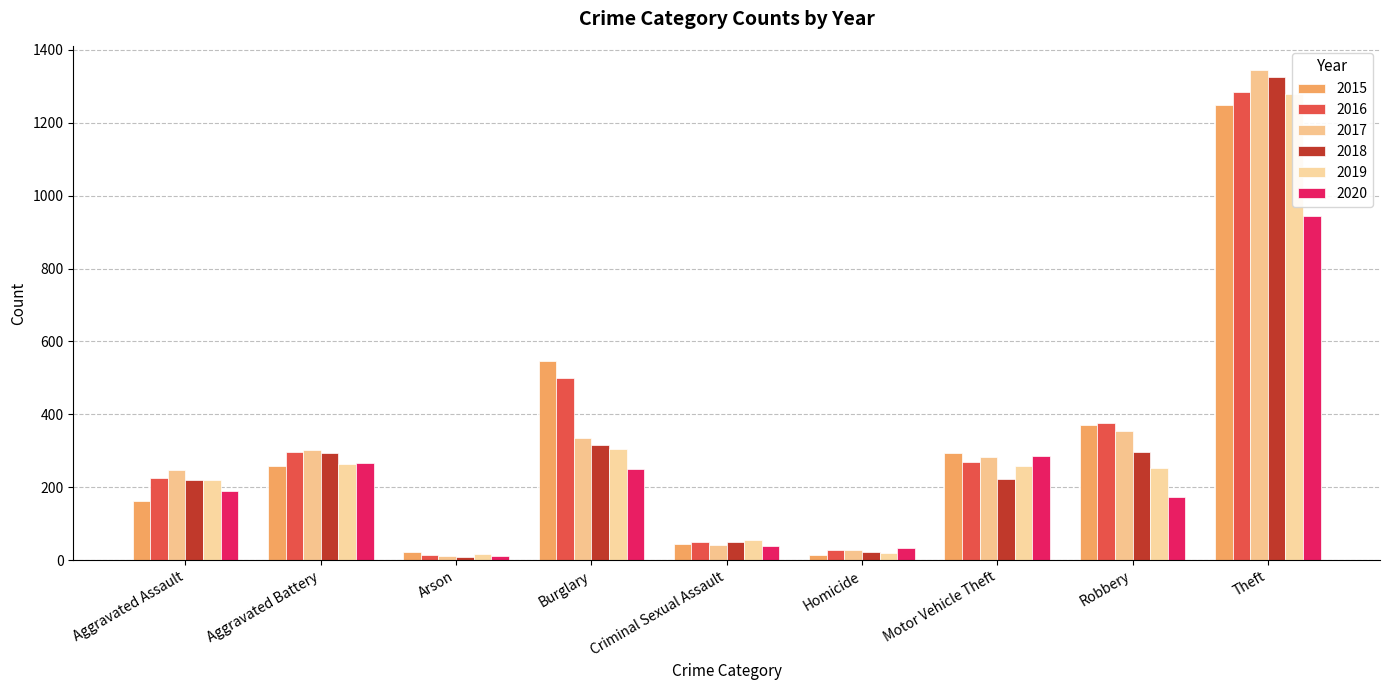

Is it true that 2017 equals 48 at Homicide?

False